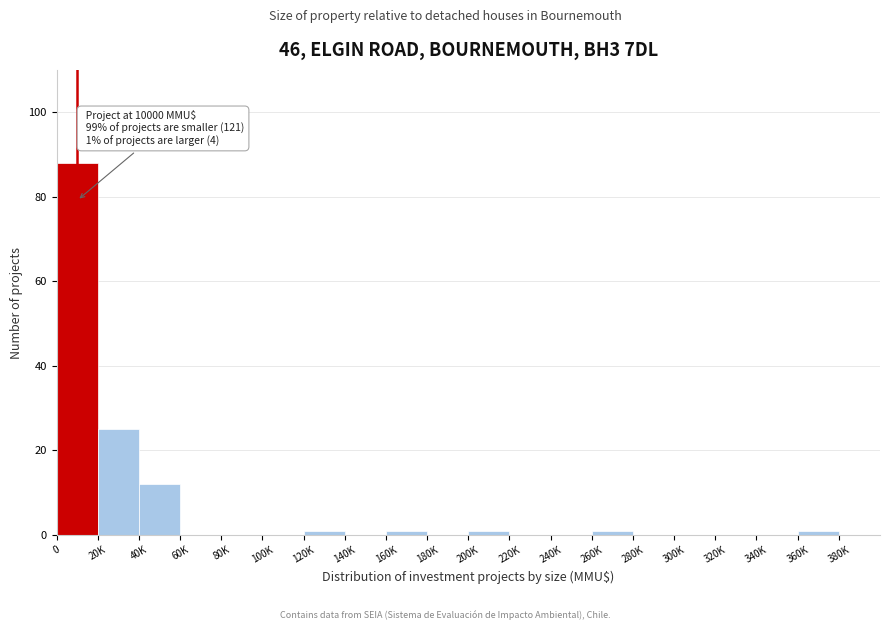

Reading left to right, extract all data points from this chart.

0=88	20K=25	40K=12	60K=0	80K=0	100K=0	120K=1	140K=0	160K=1	180K=0	200K=1	220K=0	240K=0	260K=1	280K=0	300K=0	320K=0	340K=0	360K=1	380K=0